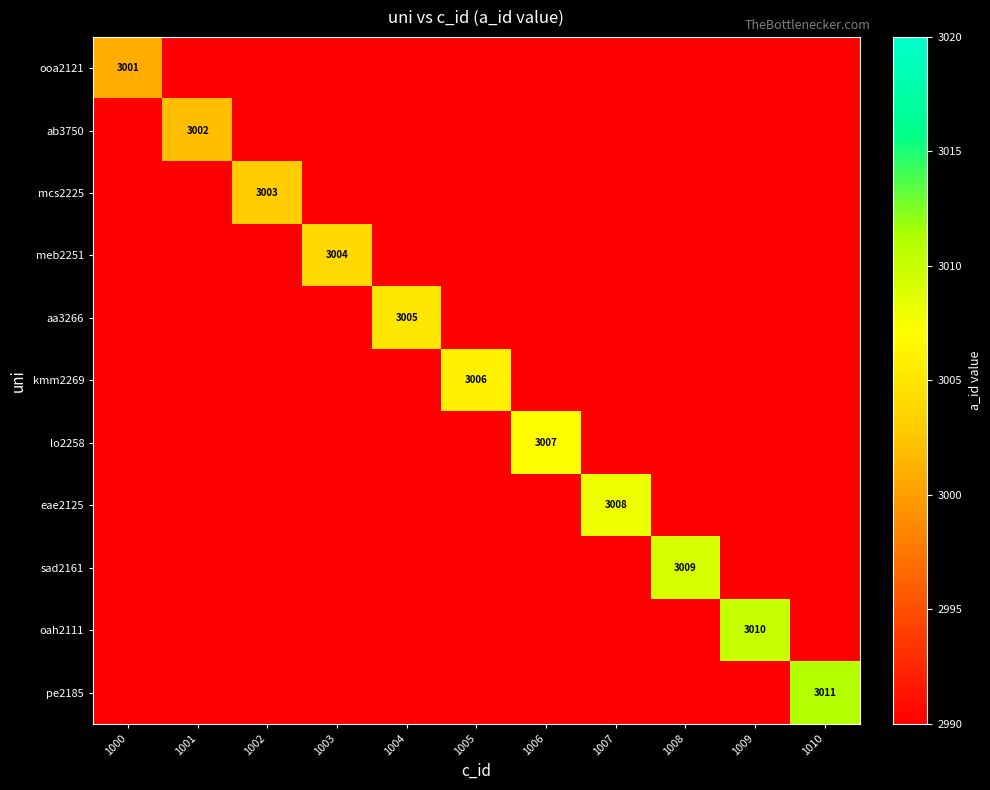

What is the difference between the highest and lowest values at 1007?

3008